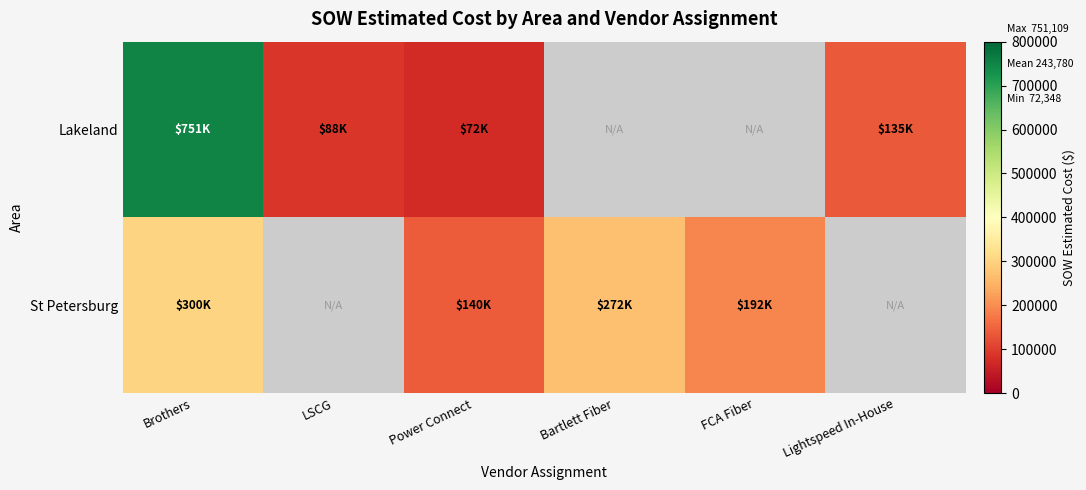

The value of Lakeland at Lightspeed In-House is 234779.3. True or false?

False